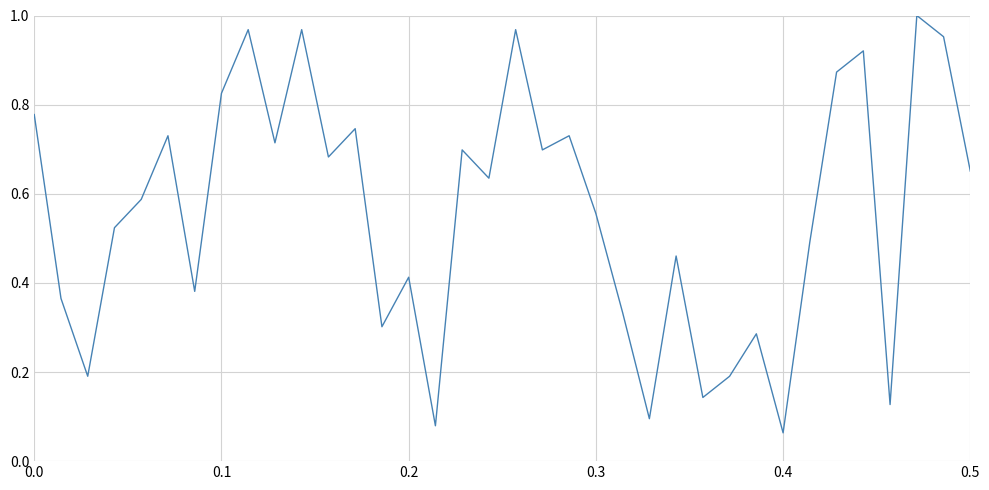

Does the chart have visible grid lines?

Yes